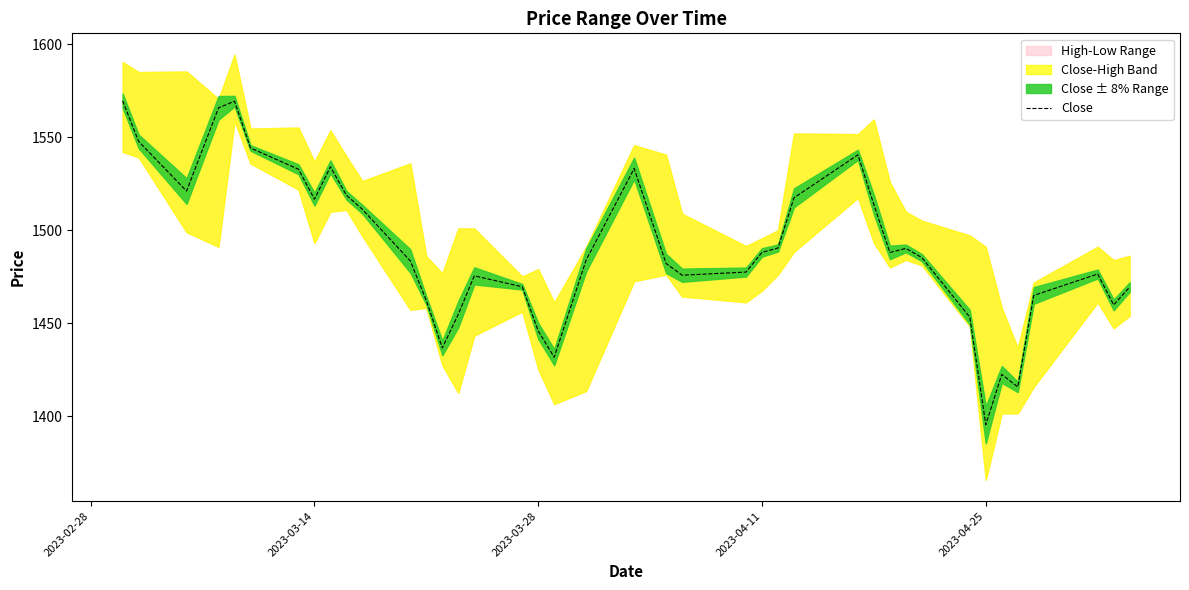

What is the difference between the maximum and minimum values?

174.1